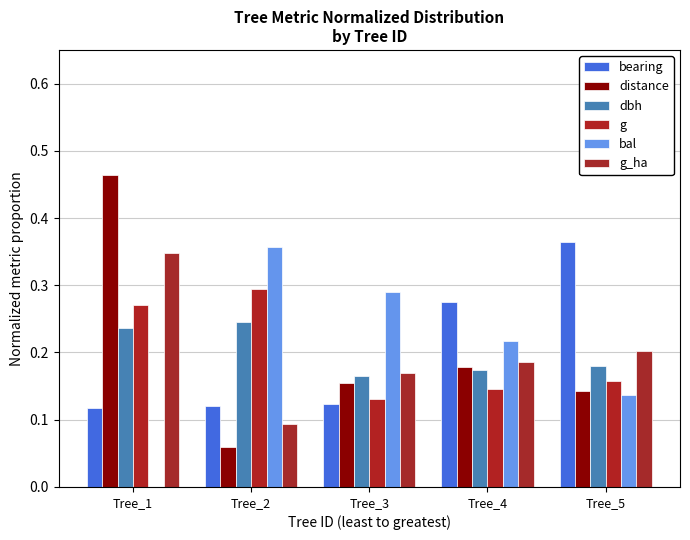

How many groups of bars are there?

5